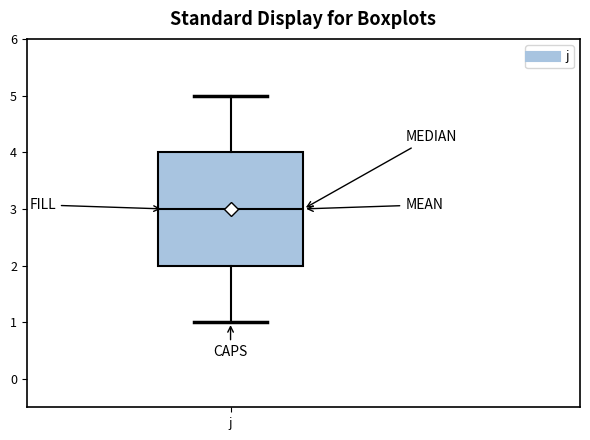

Where is the lower edge of the box for j on the y-axis? The values are not printed on the chart, so give them approximately, as read against the axis.

2